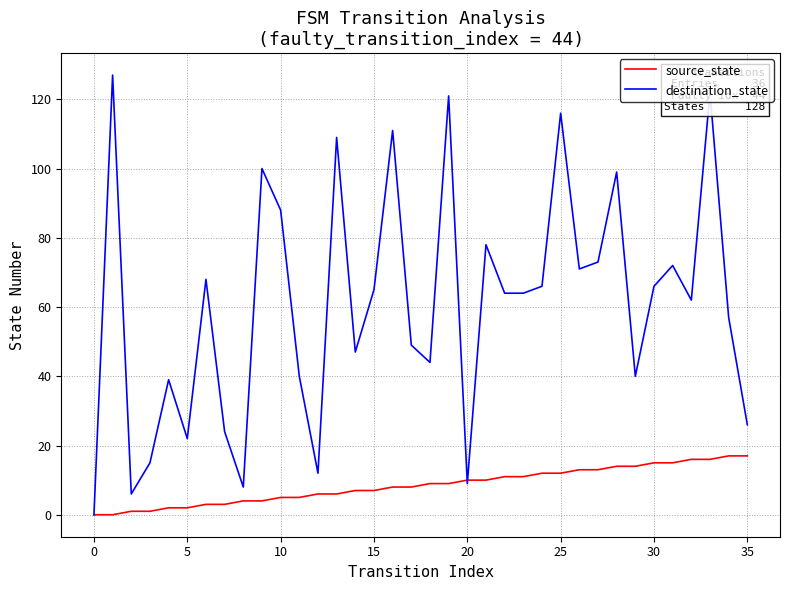

Which series has the largest total across all categories?

destination_state